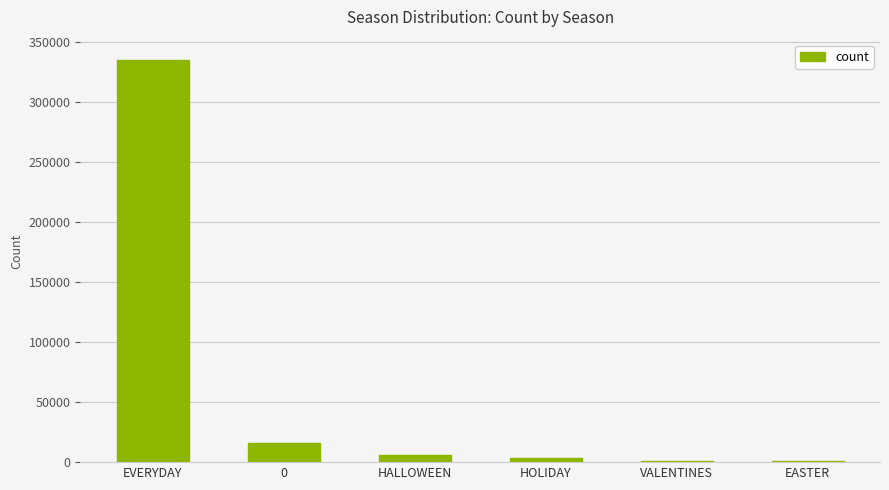

The value at 0 is 28547. True or false?

False